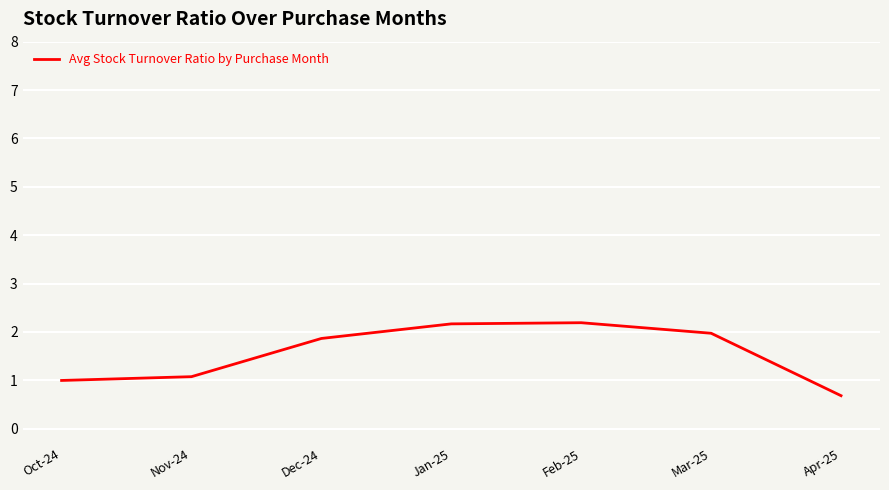

Between Apr-25 and Nov-24, which is larger?

Nov-24